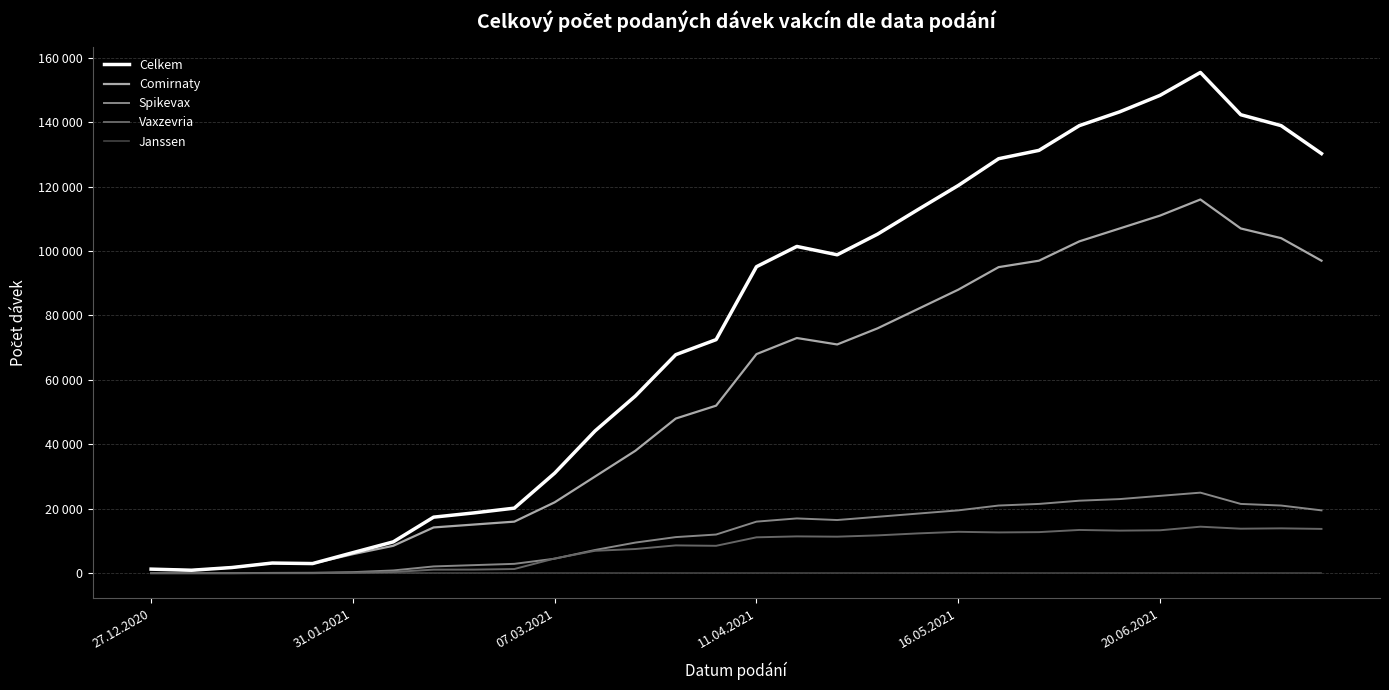

Which series has the largest total across all categories?

Celkem